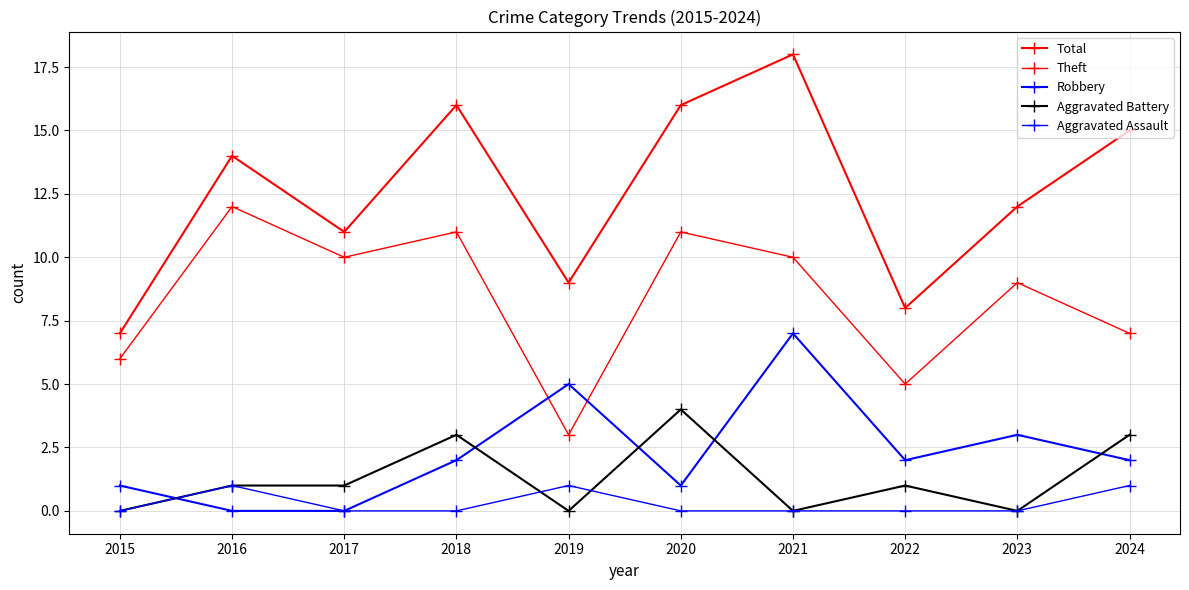

Which label corresponds to the largest value in the chart?

2021